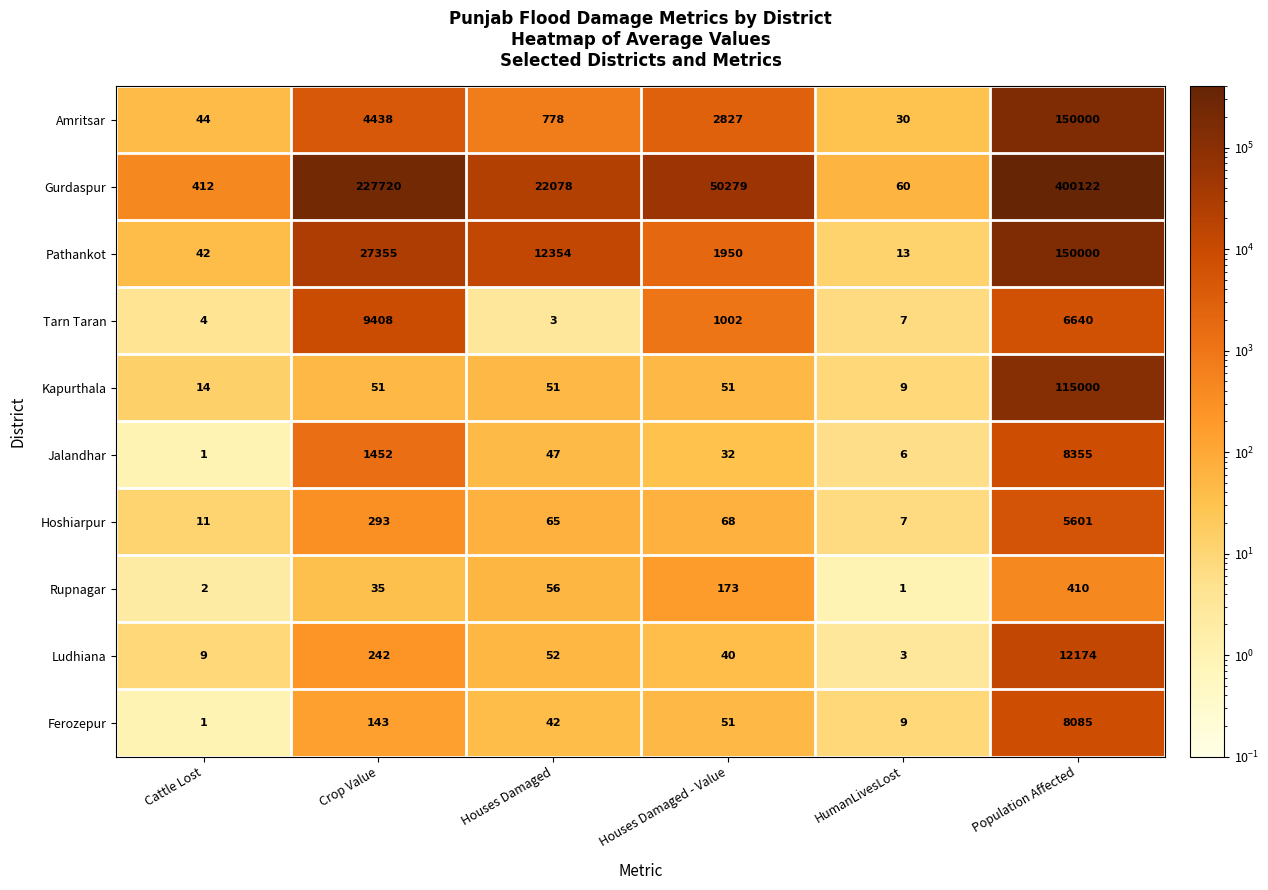

What is the difference between the Gurdaspur values at HumanLivesLost and Houses Damaged - Value?

50219